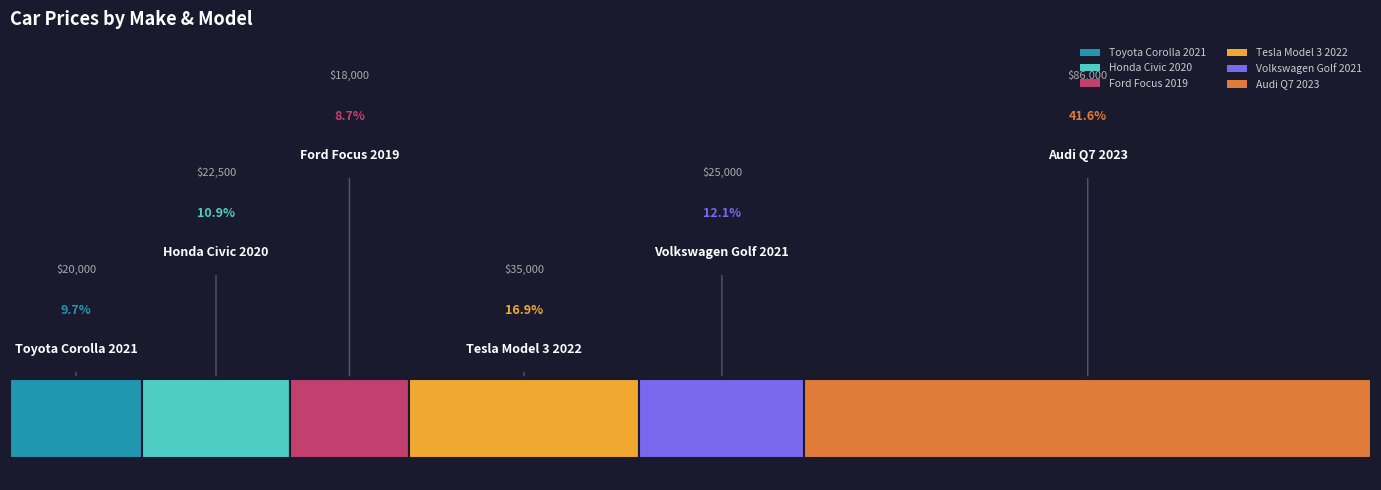

Reading right to left, list all the values displayed in this chart.

Audi Q7
2023=86000	Volkswagen Golf
2021=25000	Tesla Model 3
2022=35000	Ford Focus
2019=18000	Honda Civic
2020=22500	Toyota Corolla
2021=20000